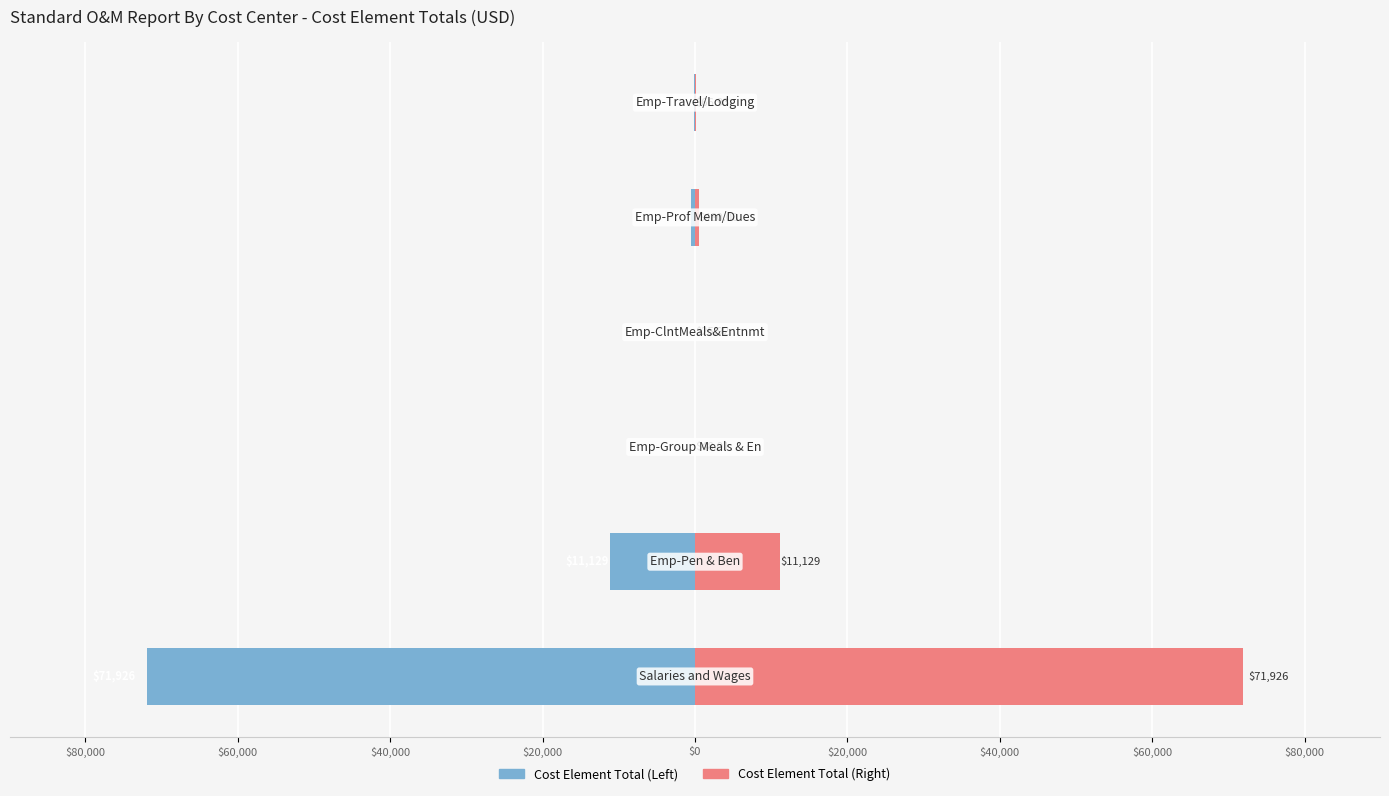

How many categories are shown in the chart?

6